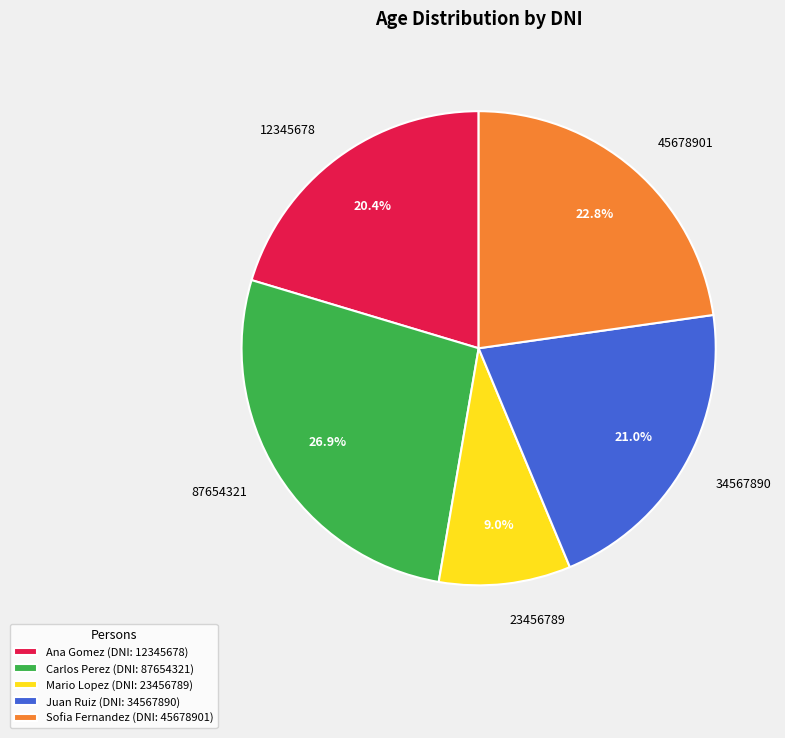

Between 12345678 and 45678901, which is larger?

45678901